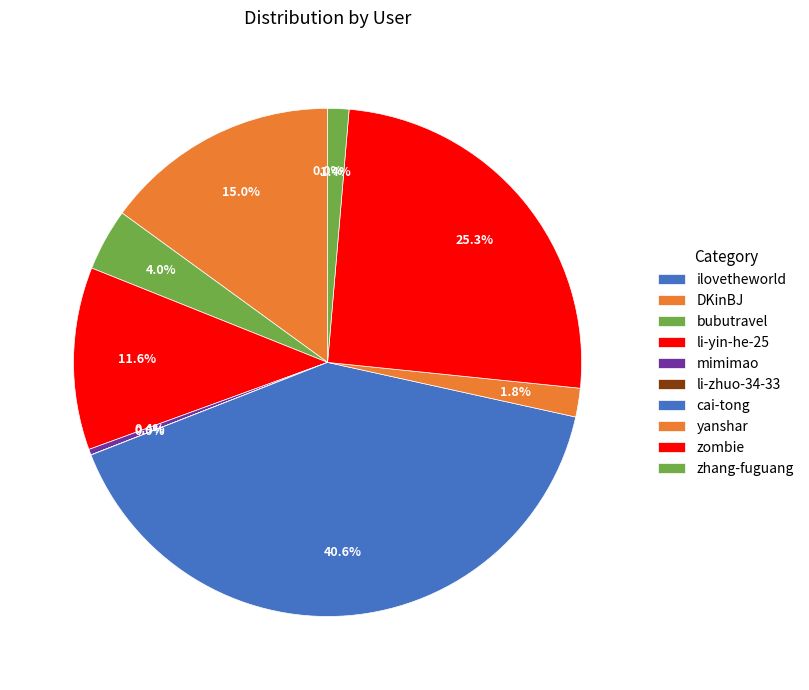

Is there a majority slice in this chart?

No